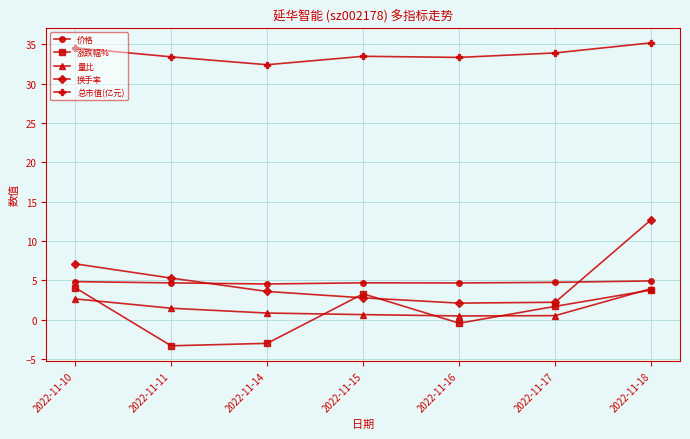

How many interior local peaks does the 涨跌幅% series have?

1